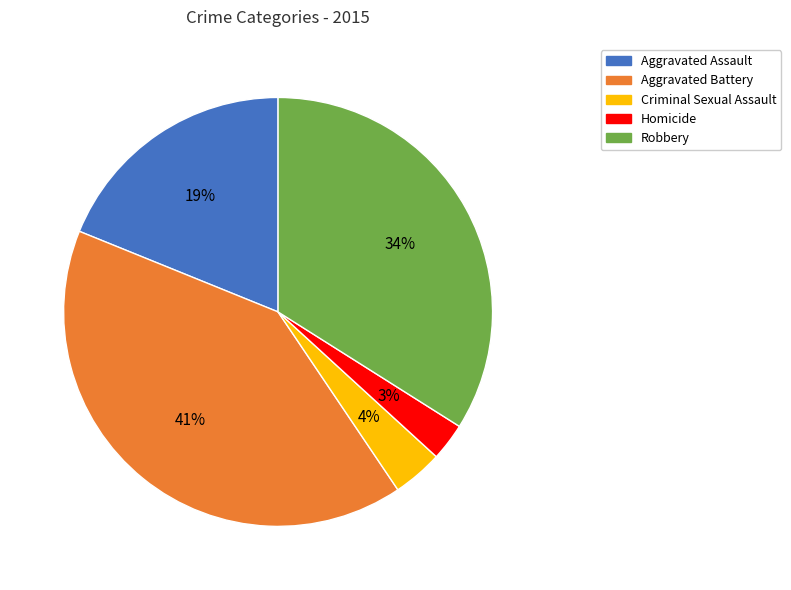

Count the number of slices in the pie.

5